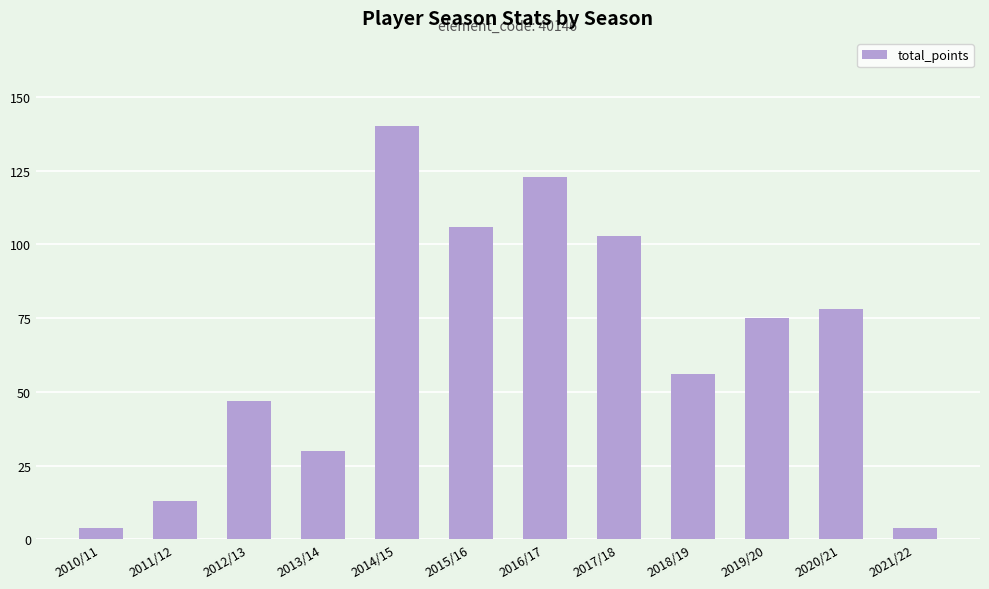

What is the difference between the second highest and minimum values?

119